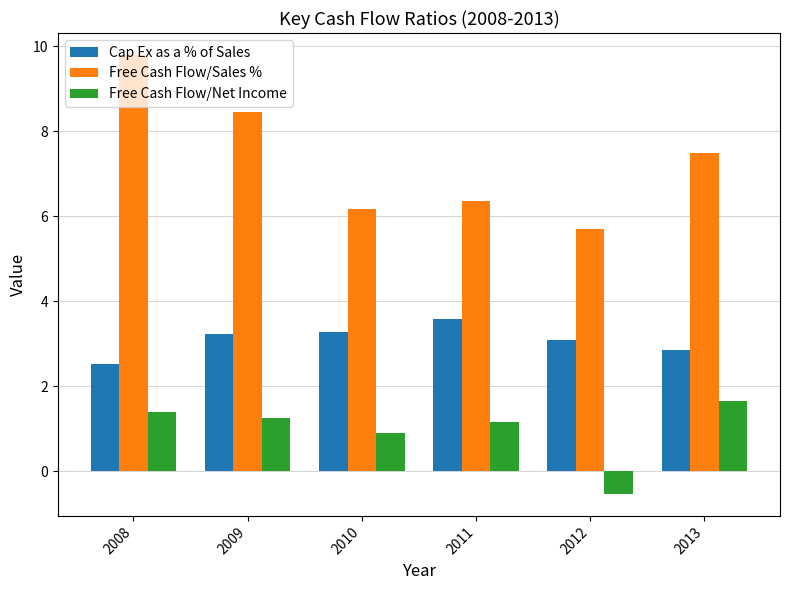

Between 2009 and 2012, which series saw the biggest shift?

Free Cash Flow/Sales %